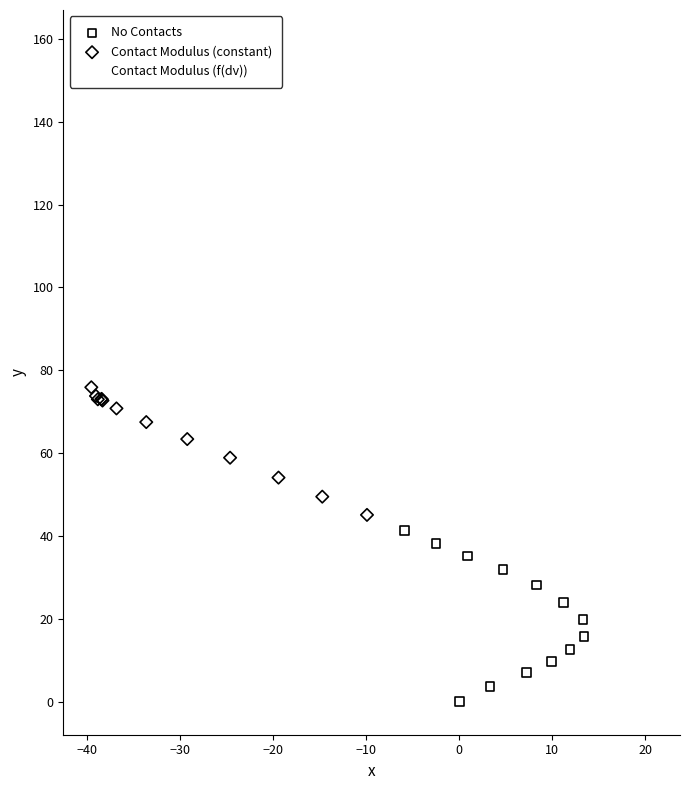

Which series reaches the maximum Y coordinate?

Contact Modulus (f(dv))